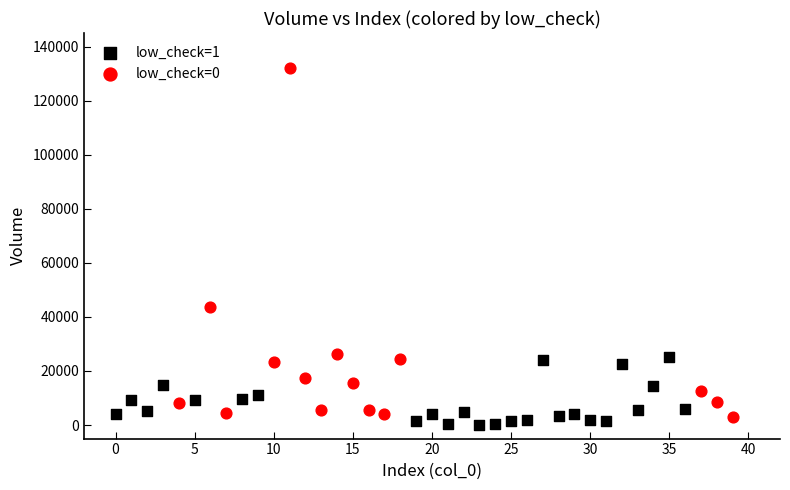

Which series contains the highest Y value?

low_check=0